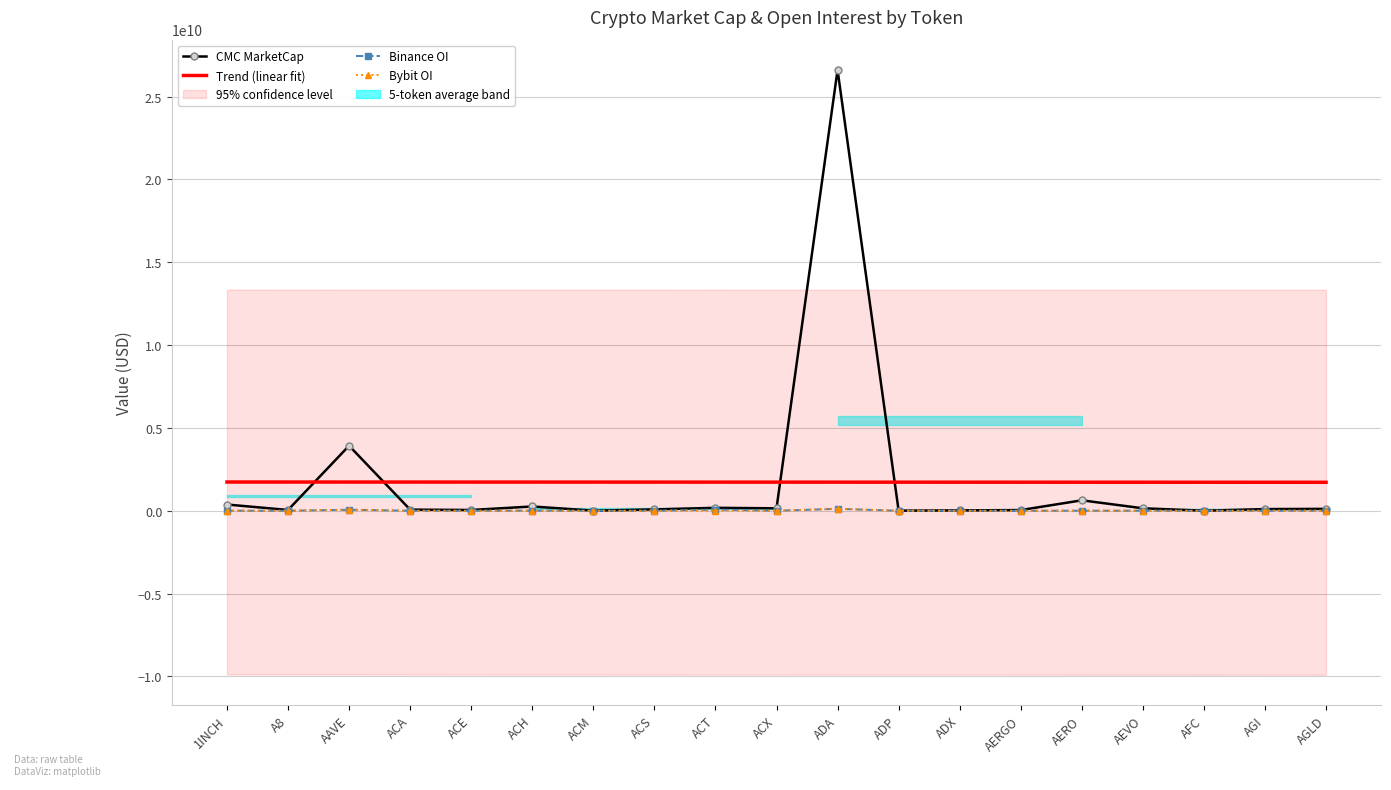

What is the difference between the second highest and minimum values in the Trend (linear fit) series?

15424091.8